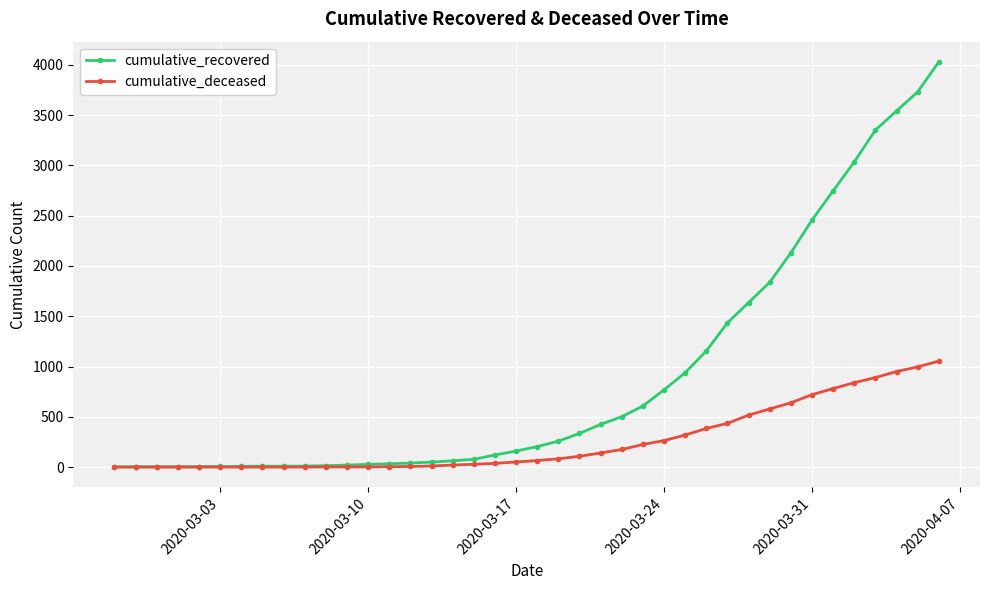

Does the chart display data point markers on the line(s)?

Yes